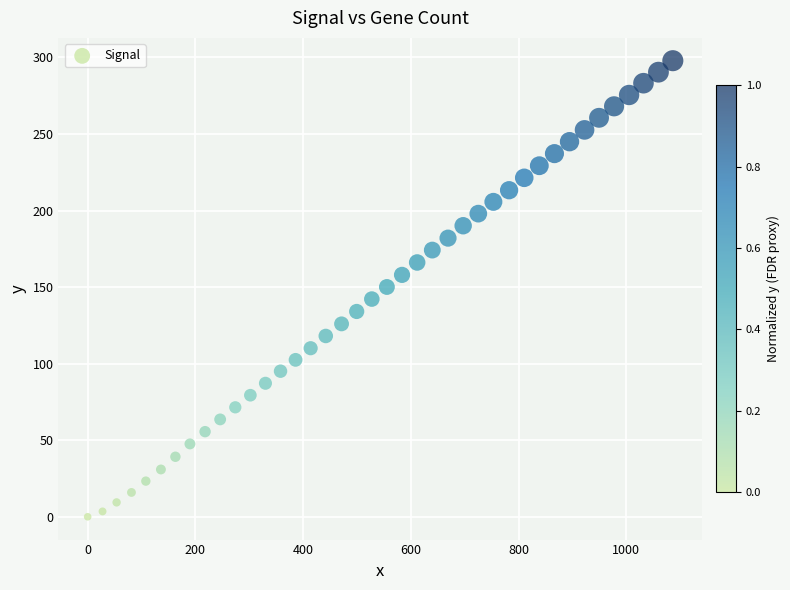

What is the range of Y values (max minus min)?

297.9